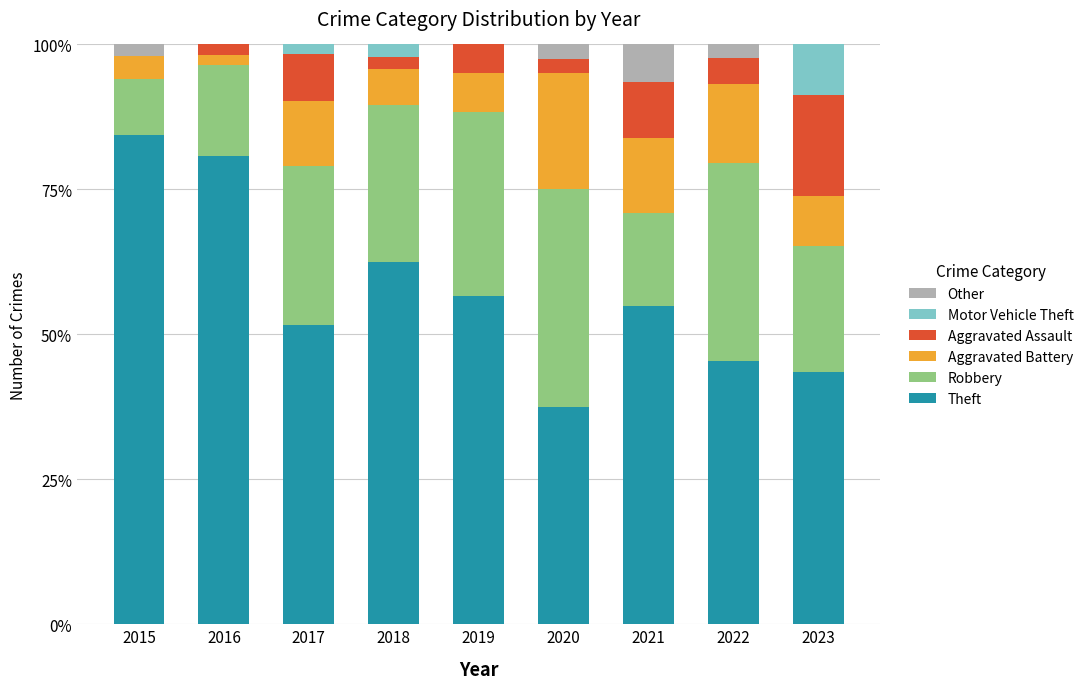

Where is Theft nearest to the value 60?

2018